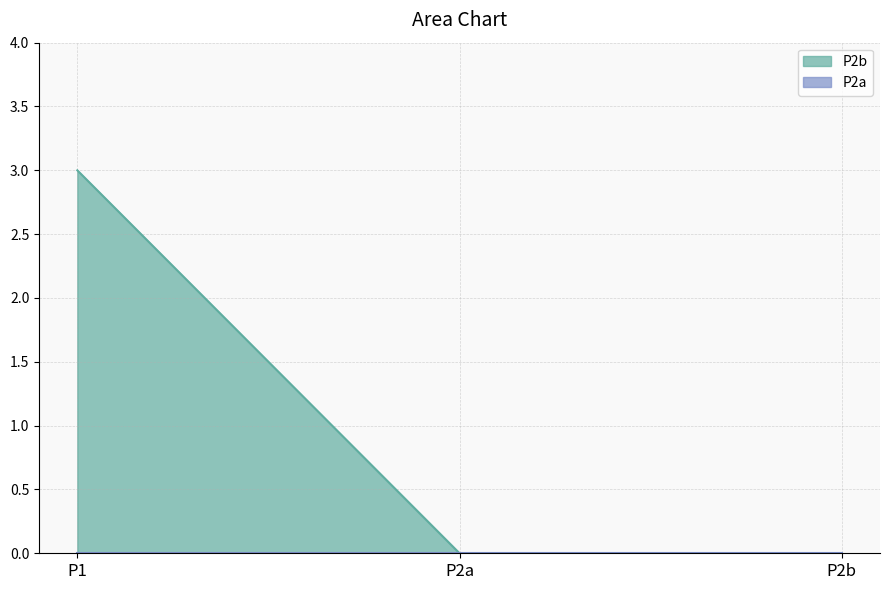

Count the values in the range 0 to 3.

3